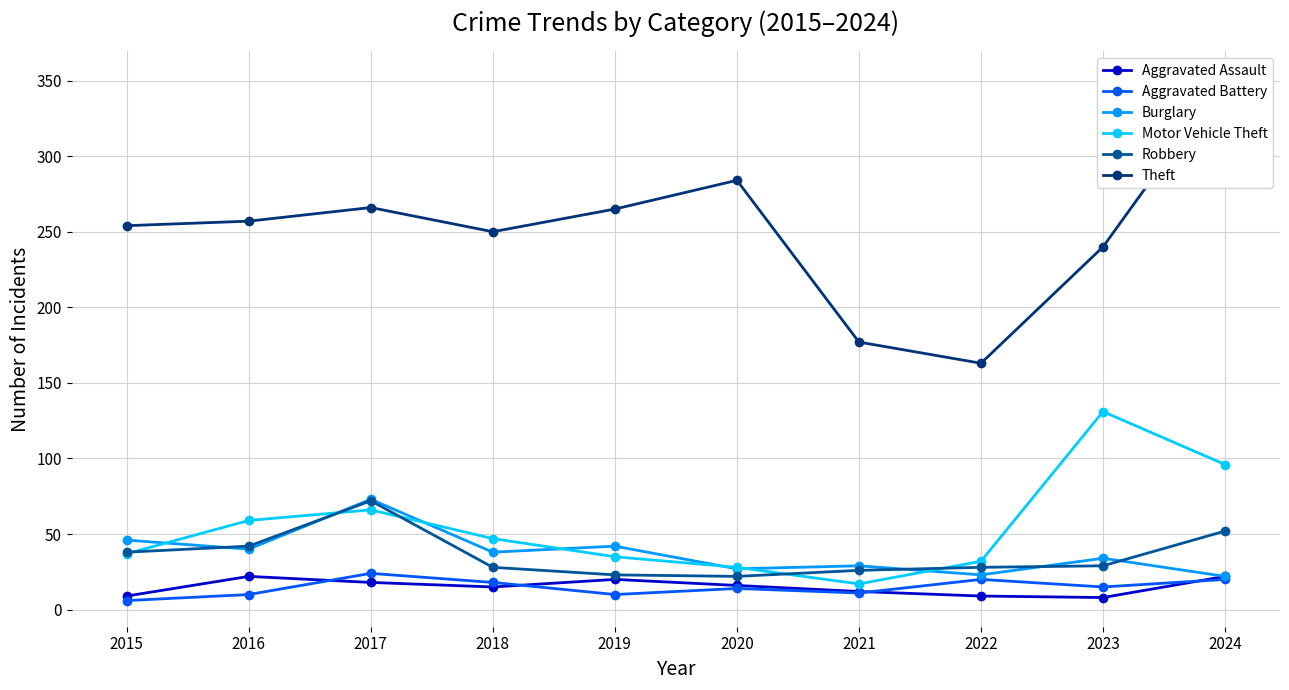

Which series has the largest total across all categories?

Theft